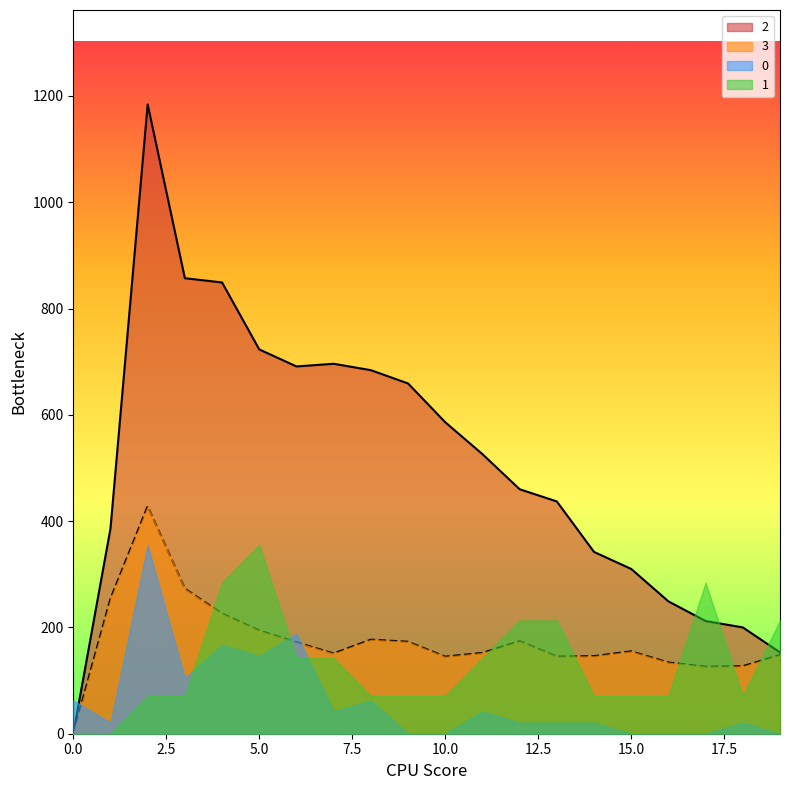

What is the greatest value displayed?

1184.0